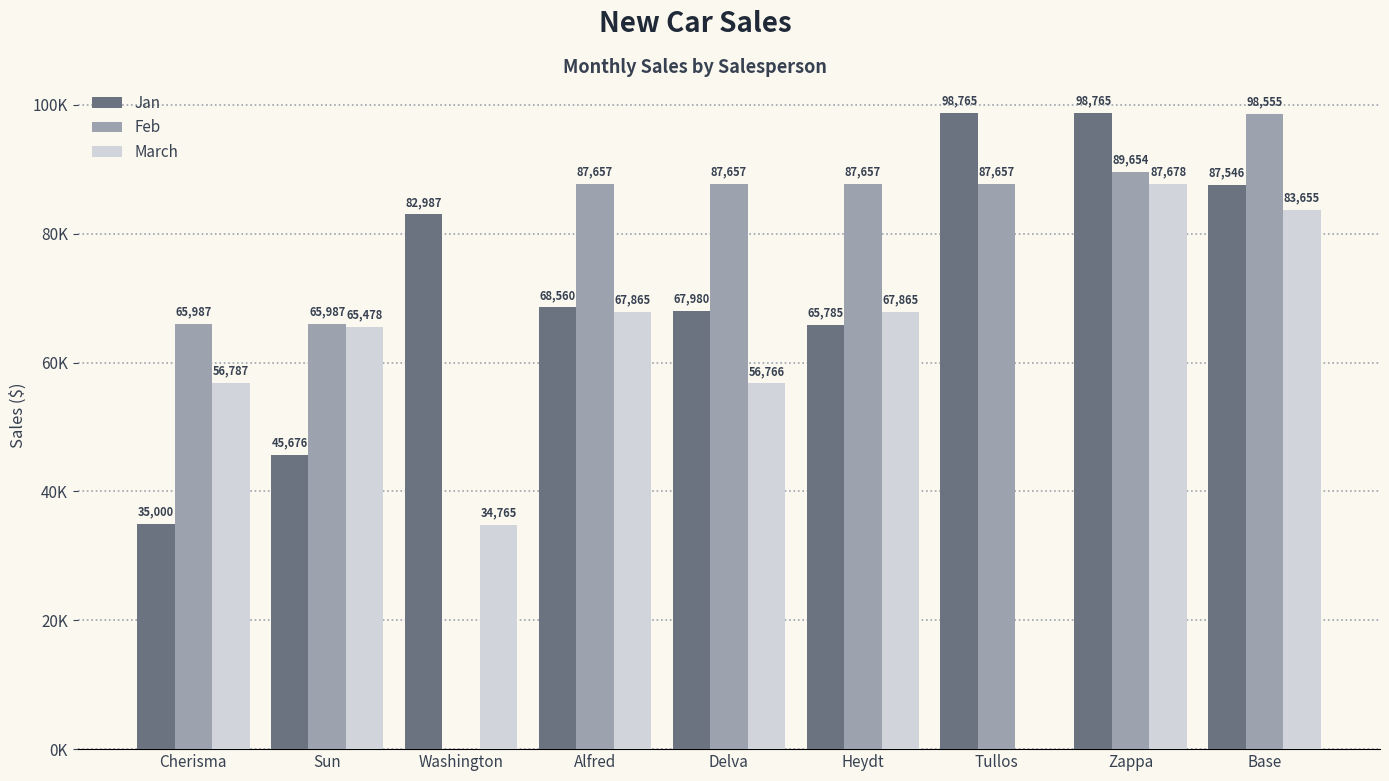

What is the total value across all series at Tullos?

186422